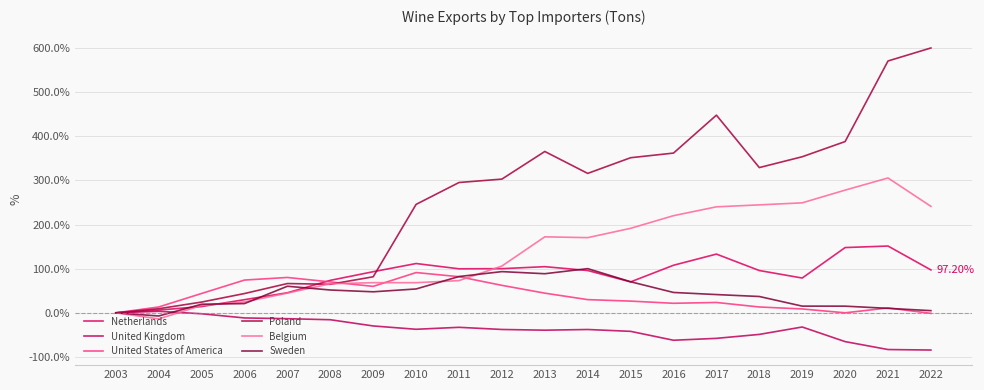

Reading right to left, what are all the values shown in this chart?

Netherlands: 2022=97.2	2021=151.3	2020=147.9	2019=78.8	2018=95.8	2017=133.1	2016=107.8	2015=70.1	2014=95.9	2013=104.6	2012=100.0	2011=99.7	2010=111.7	2009=93.2	2008=73.6	2007=45.4	2006=29.8	2005=14.2	2004=6.2	2003=0.0
United Kingdom: 2022=-84.3	2021=-83.2	2020=-65.2	2019=-32.1	2018=-48.9	2017=-57.8	2016=-62.1	2015=-42.0	2014=-37.8	2013=-39.3	2012=-37.7	2011=-32.8	2010=-37.3	2009=-29.7	2008=-15.7	2007=-13.3	2006=-11.6	2005=-2.1	2004=3.5	2003=0.0
United States of America: 2022=-1.2	2021=11.0	2020=0.0	2019=8.8	2018=13.2	2017=23.5	2016=21.6	2015=26.5	2014=29.9	2013=44.6	2012=62.3	2011=81.8	2010=91.2	2009=59.9	2008=70.0	2007=80.1	2006=74.2	2005=43.9	2004=13.2	2003=0.0
Poland: 2022=600.1	2021=570.6	2020=388.0	2019=353.6	2018=329.1	2017=447.9	2016=361.9	2015=351.4	2014=315.9	2013=365.6	2012=303.0	2011=295.2	2010=245.7	2009=81.7	2008=64.7	2007=66.4	2006=43.7	2005=24.4	2004=9.3	2003=0.0
Belgium: 2022=241.2	2021=305.6	2020=278.0	2019=249.2	2018=244.6	2017=240.2	2016=220.1	2015=191.4	2014=170.3	2013=172.2	2012=106.0	2011=73.0	2010=68.3	2009=68.3	2008=65.9	2007=44.7	2006=24.7	2005=16.8	2004=-13.7	2003=0.0
Sweden: 2022=4.9	2021=10.1	2020=15.1	2019=15.2	2018=37.0	2017=41.4	2016=46.1	2015=70.4	2014=100.1	2013=88.6	2012=93.4	2011=82.2	2010=54.1	2009=47.6	2008=51.7	2007=60.2	2006=20.9	2005=19.5	2004=-7.2	2003=0.0